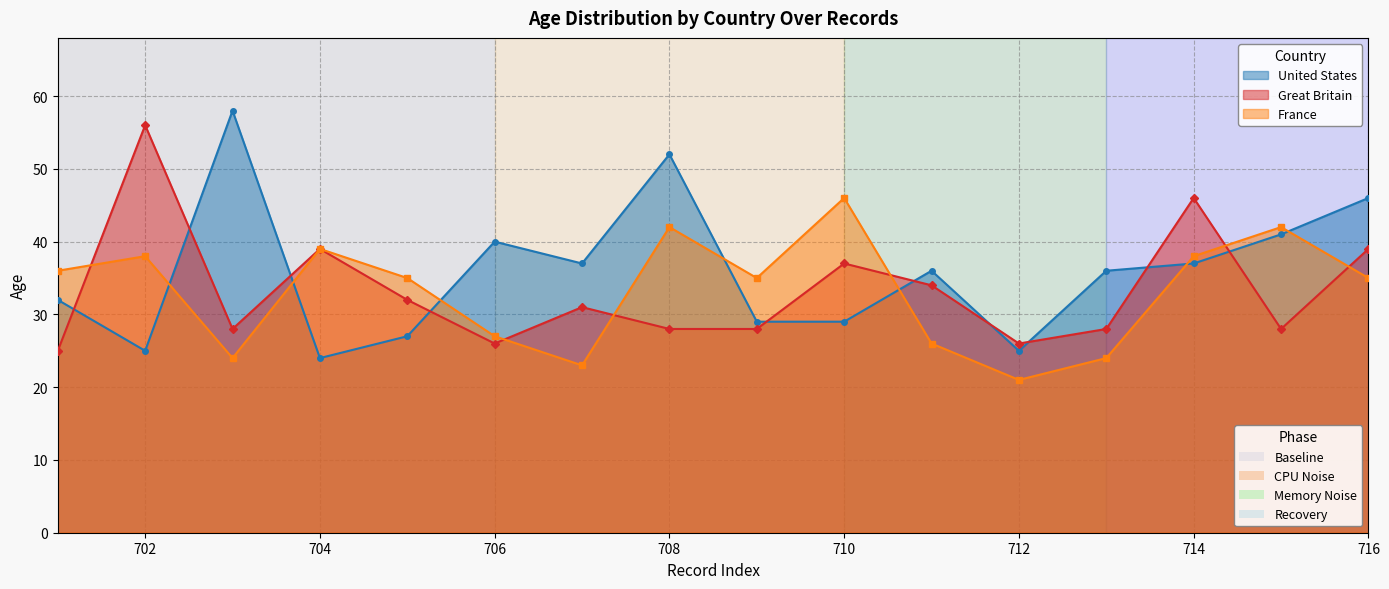

Does the chart have visible grid lines?

Yes